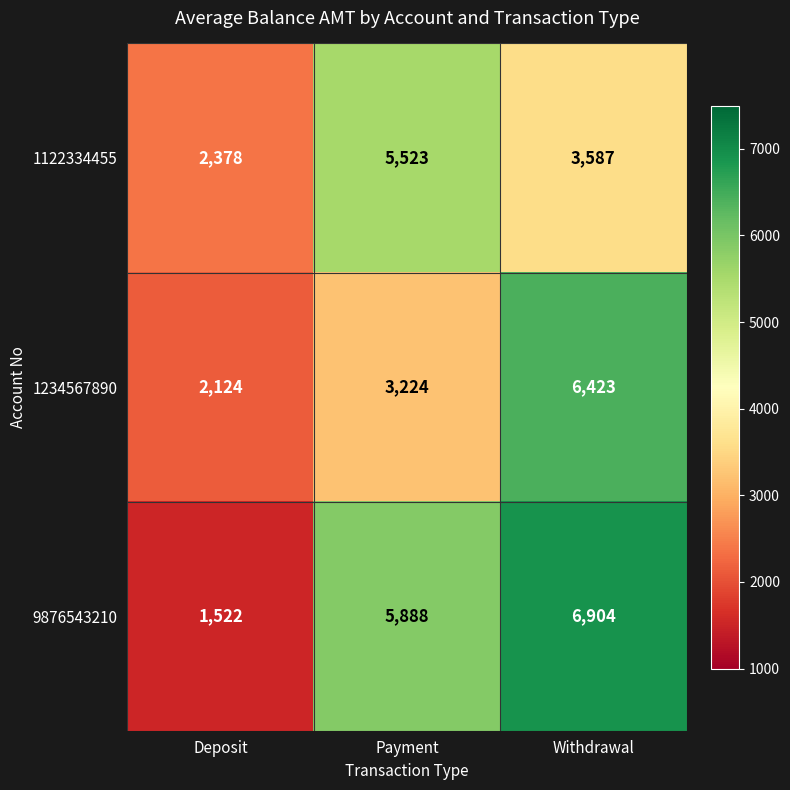

Read the 1122334455 value at Withdrawal.

3587